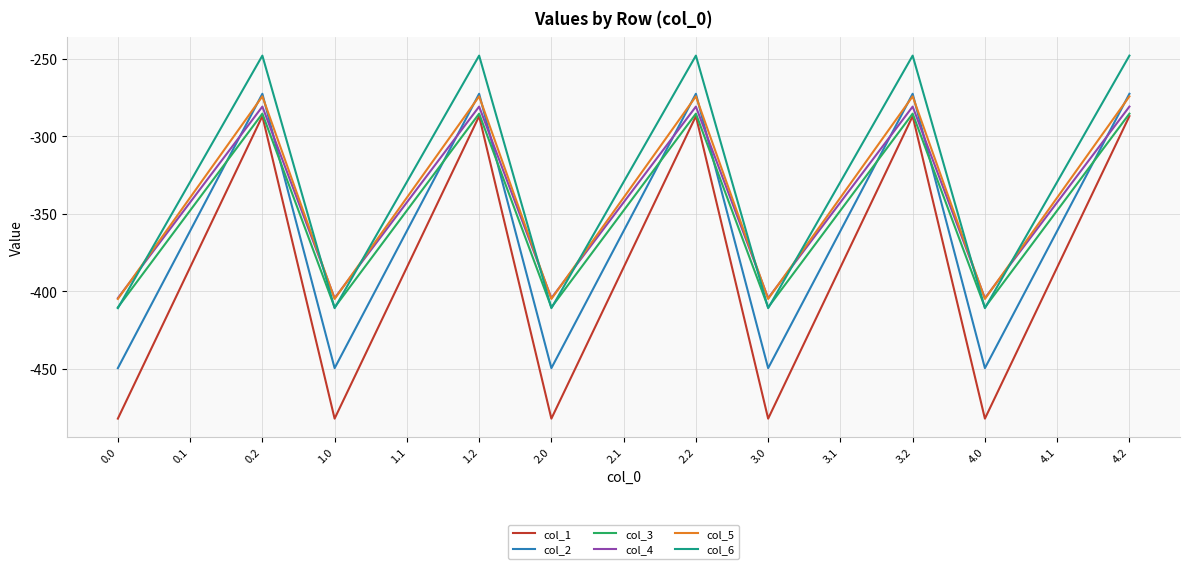

Reading right to left, list all the values displayed in this chart.

col_1: -287.1	-384.6	-482.0	-287.1	-384.6	-482.0	-287.1	-384.6	-482.0	-287.1	-384.6	-482.0	-287.1	-384.6	-482.0
col_2: -272.7	-361.1	-449.5	-272.7	-361.1	-449.5	-272.7	-361.1	-449.5	-272.7	-361.1	-449.5	-272.7	-361.1	-449.5
col_3: -285.5	-347.9	-410.3	-285.5	-347.9	-410.3	-285.5	-347.9	-410.3	-285.5	-347.9	-410.3	-285.5	-347.9	-410.3
col_4: -281.0	-342.7	-404.4	-281.0	-342.7	-404.4	-281.0	-342.7	-404.4	-281.0	-342.7	-404.4	-281.0	-342.7	-404.4
col_5: -274.4	-339.6	-404.9	-274.4	-339.6	-404.9	-274.4	-339.6	-404.9	-274.4	-339.6	-404.9	-274.4	-339.6	-404.9
col_6: -248.1	-329.5	-410.8	-248.1	-329.5	-410.8	-248.1	-329.5	-410.8	-248.1	-329.5	-410.8	-248.1	-329.5	-410.8